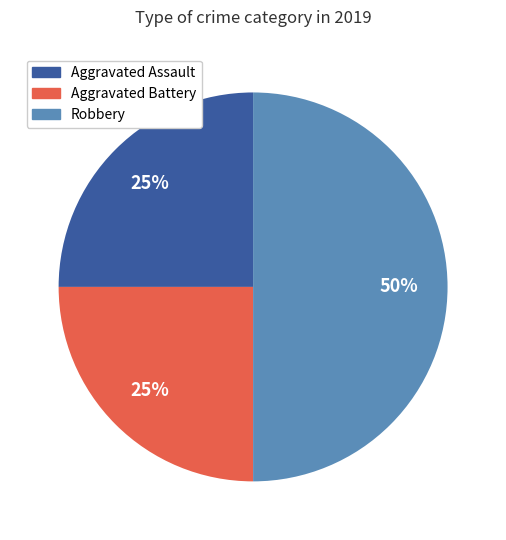

Do Robbery and Aggravated Battery together represent more than half of the pie?

Yes